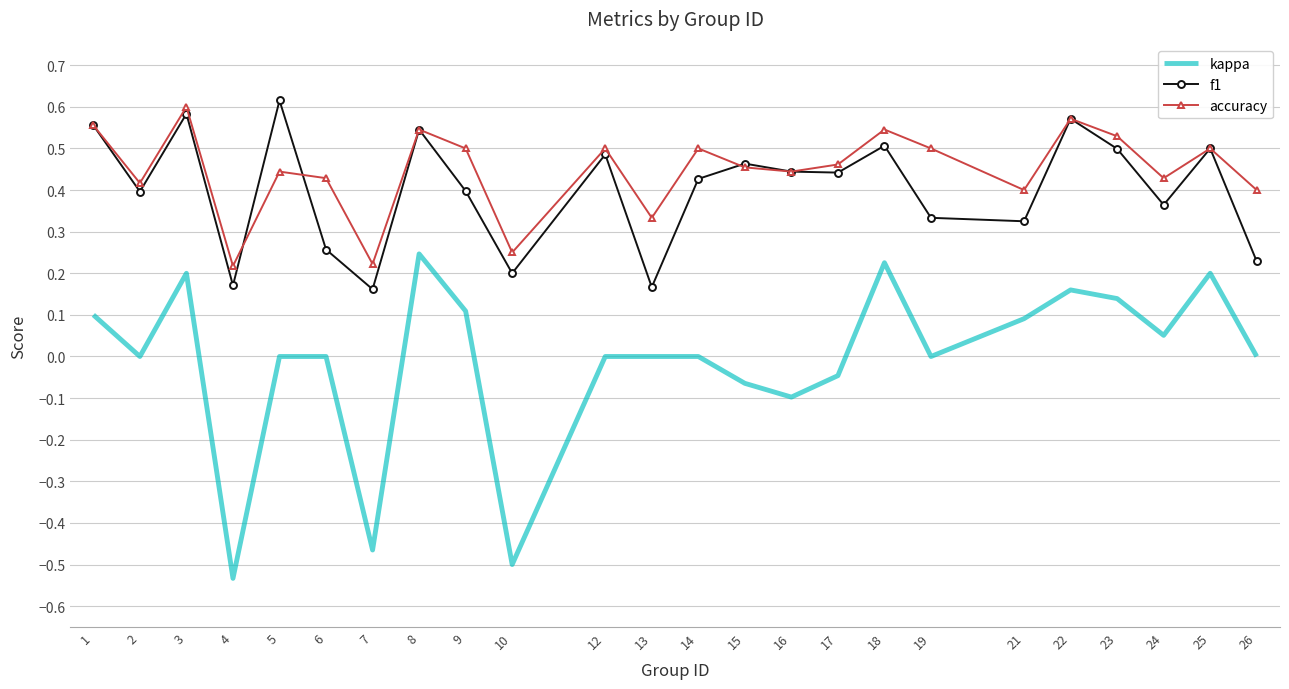

Count the f1 values in the range 0 to 1.

24